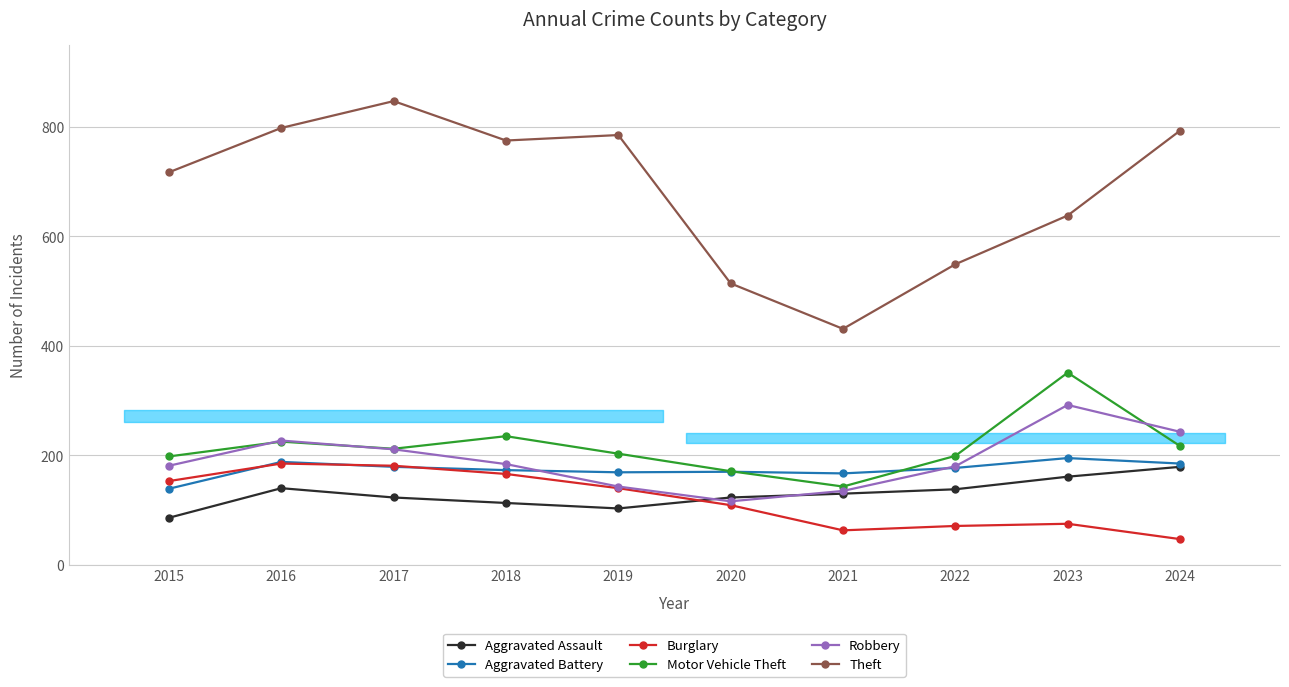

Reading left to right, transcribe all the data shown in this chart.

Aggravated Assault: 86	140	123	113	103	123	130	138	161	179
Aggravated Battery: 139	188	179	173	169	170	167	177	195	185
Burglary: 153	185	181	166	140	109	63	71	75	47
Motor Vehicle Theft: 198	225	212	235	203	171	143	199	351	217
Robbery: 181	227	211	184	143	116	135	180	292	243
Theft: 717	798	847	775	785	514	431	549	638	793